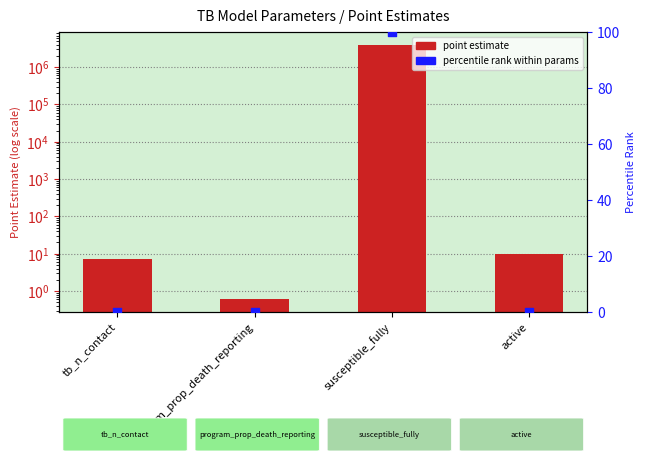

Which series has the largest Y range (max minus min)?

point estimate